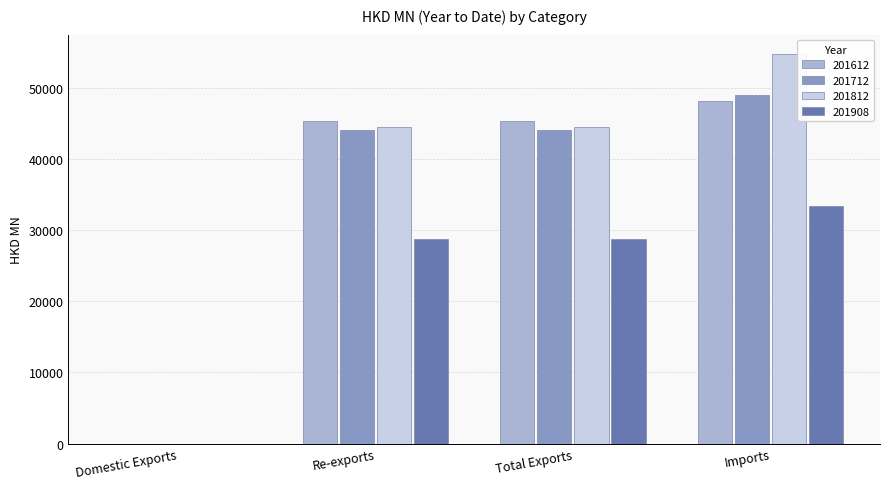

How many groups of bars are there?

4